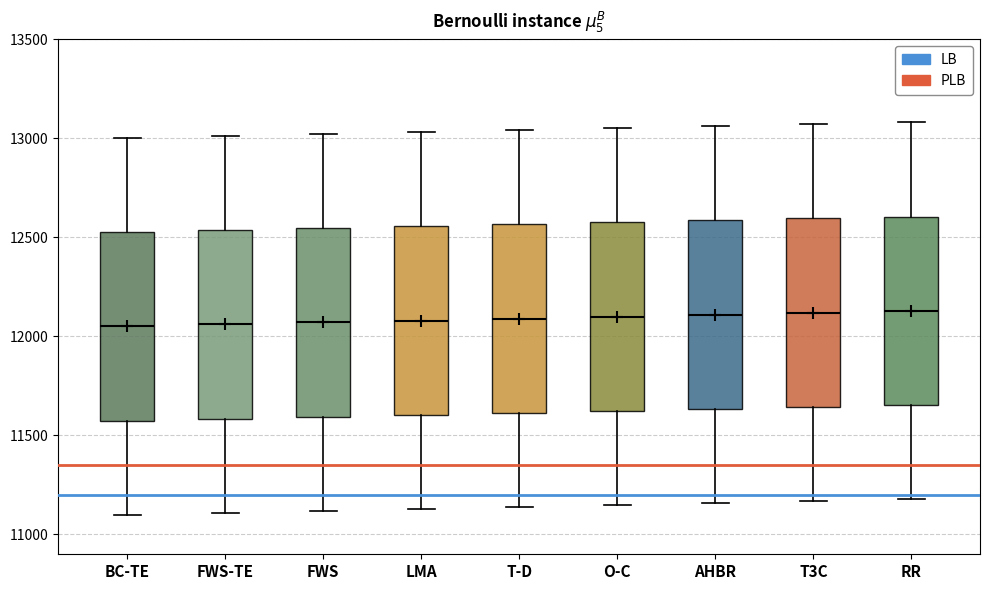

Where is the lower edge of the box for T3C on the y-axis? The values are not printed on the chart, so give them approximately, as read against the axis.

11650